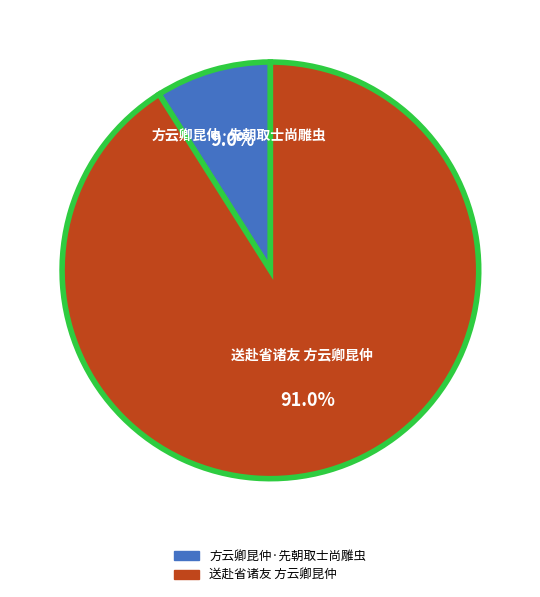

To the nearest percent, what is the combined percentage of 送赴省诸友 方云卿昆仲 and 方云卿昆仲·先朝取士尚雕虫?

100%